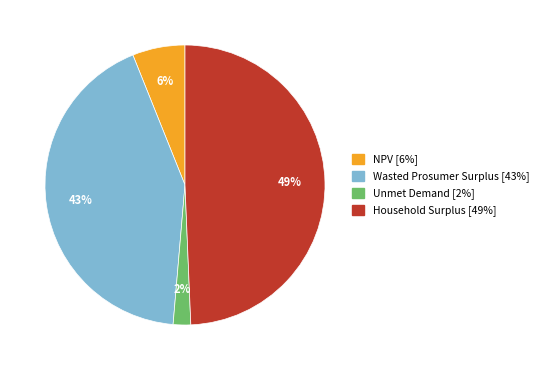

What percentage is the Wasted Prosumer Surplus slice, to the nearest percent?

43%